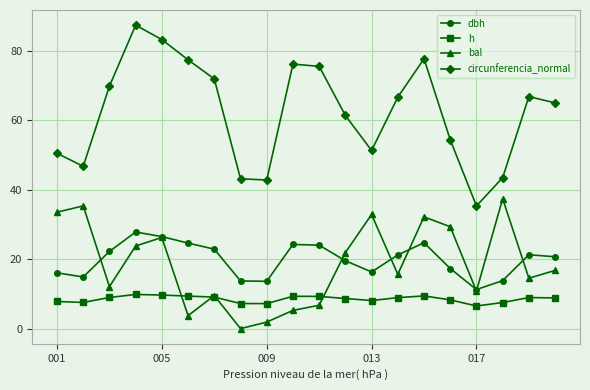

Which series has the largest total across all categories?

circunferencia_normal